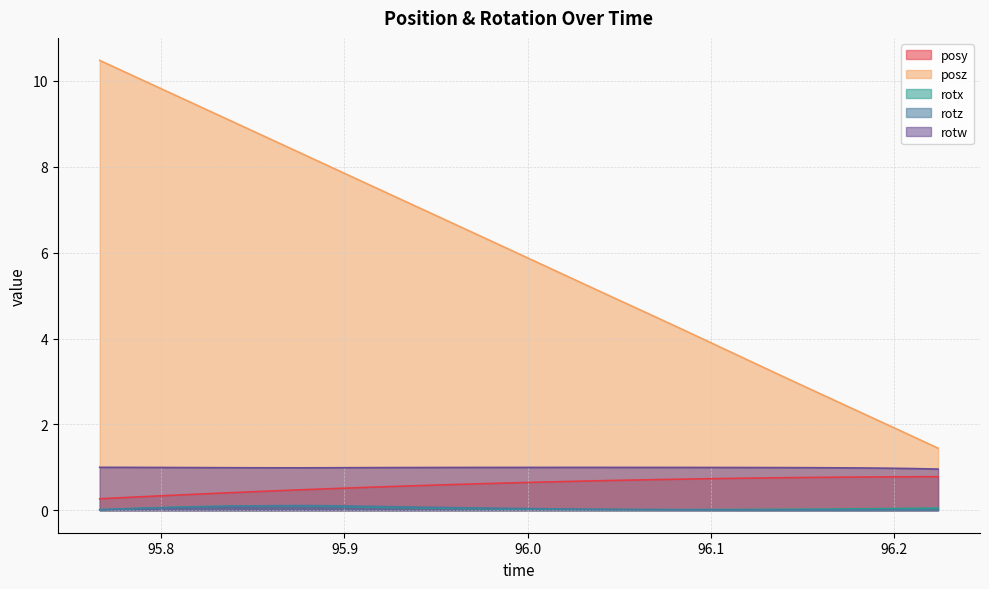

Rank the series at 95.89107 from lowest to highest value.

rotx, rotz, posy, rotw, posz